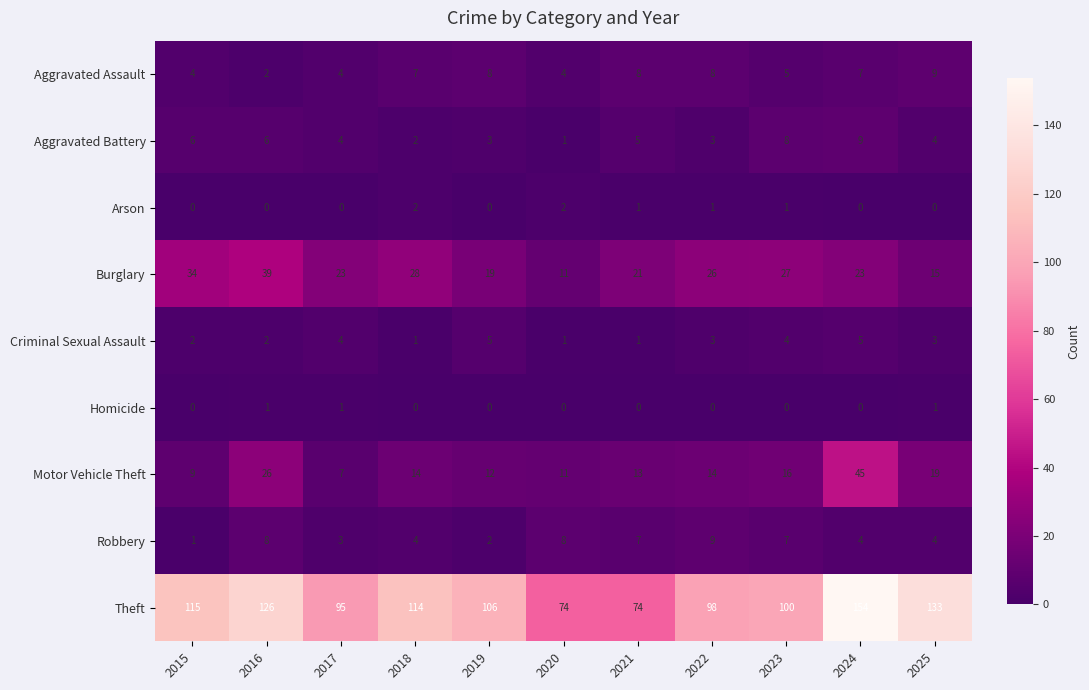

How many Robbery values are between 3 and 8?

8